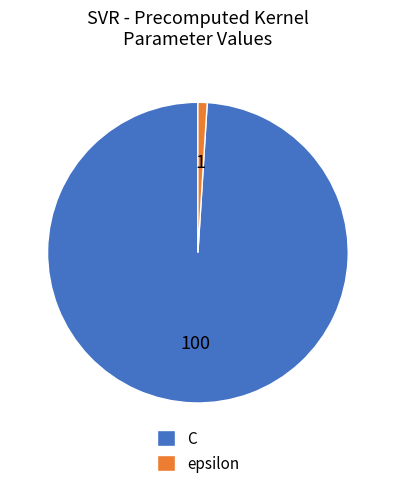

Is the sum of epsilon and C greater than half?

Yes